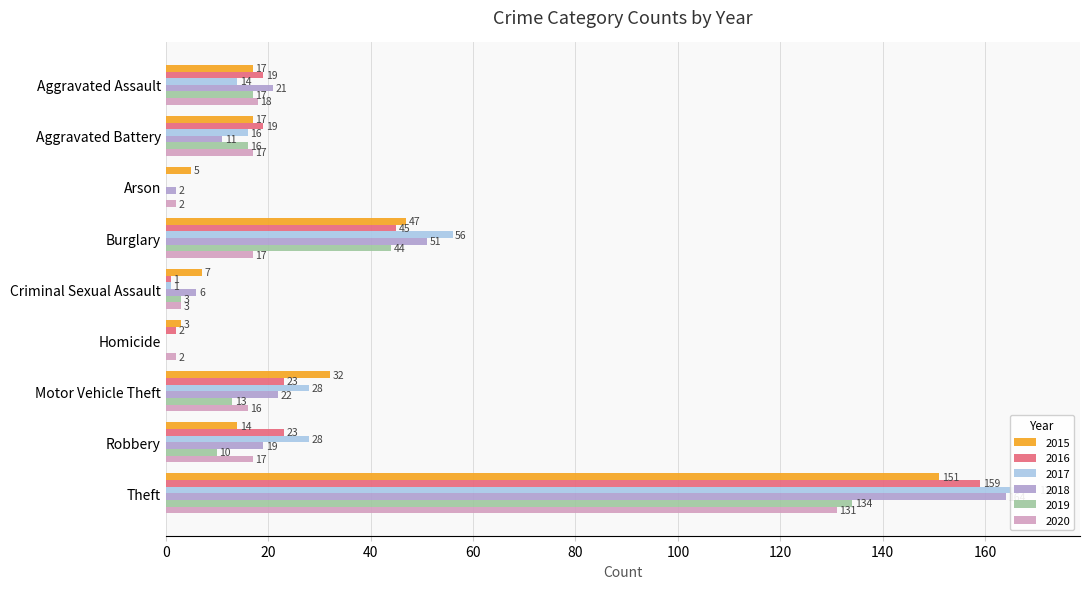

What is the spread (max minus min) of values at Aggravated Assault?

7